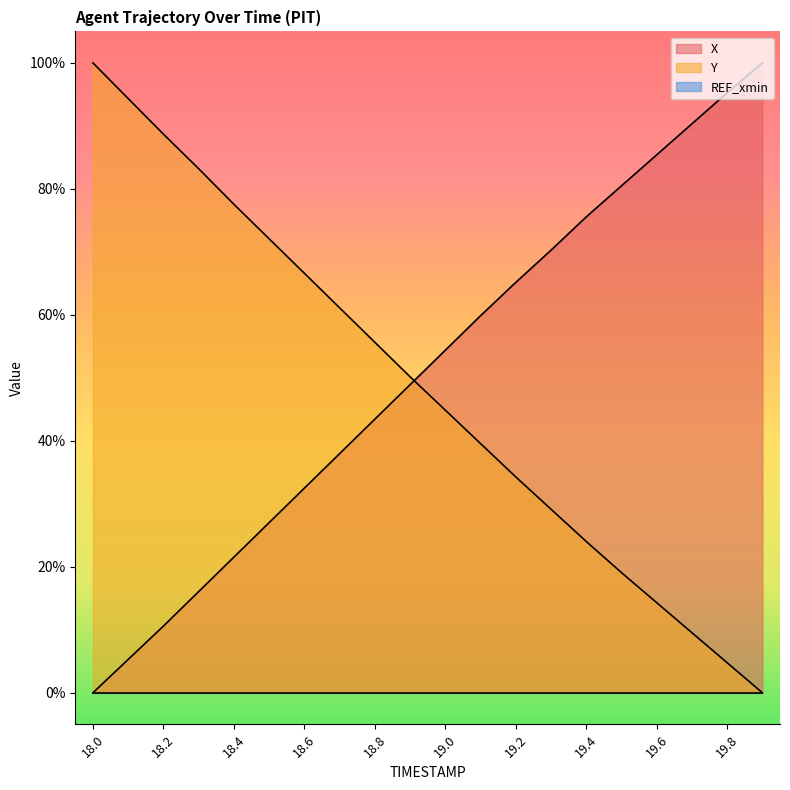

What is the maximum value for Y?

100.0